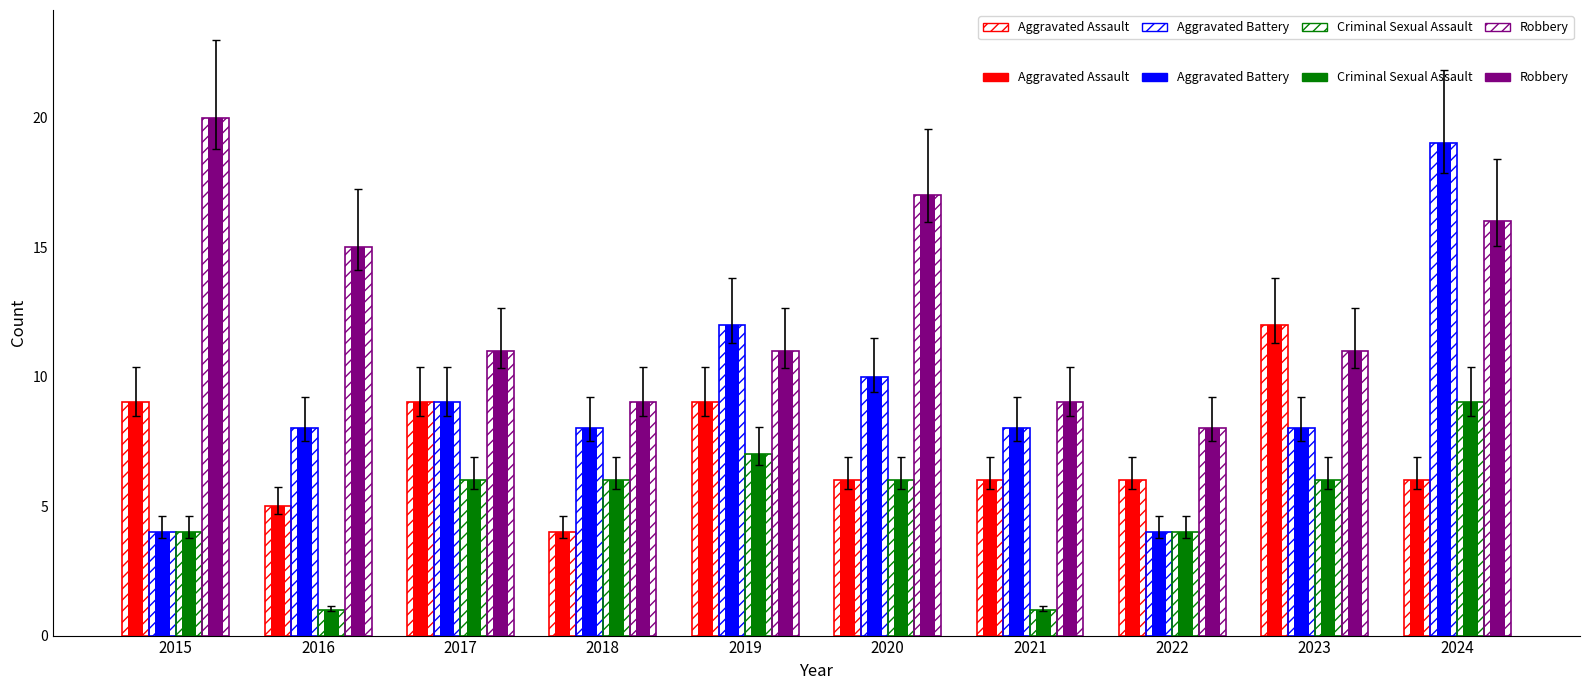

At which category does the chart reach its peak across all series?

2015